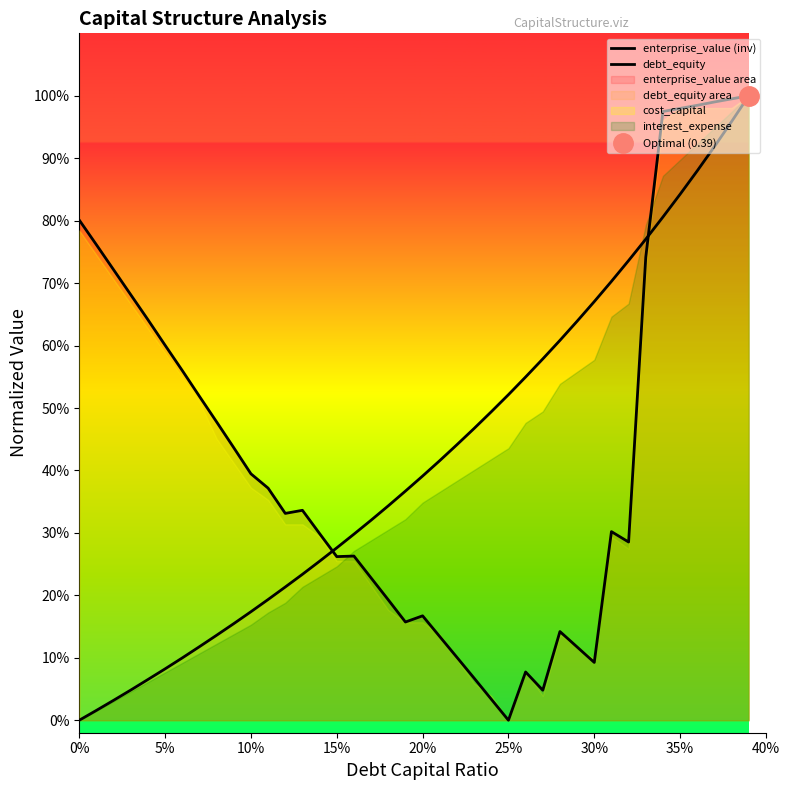

How many lines are shown in the chart?

2